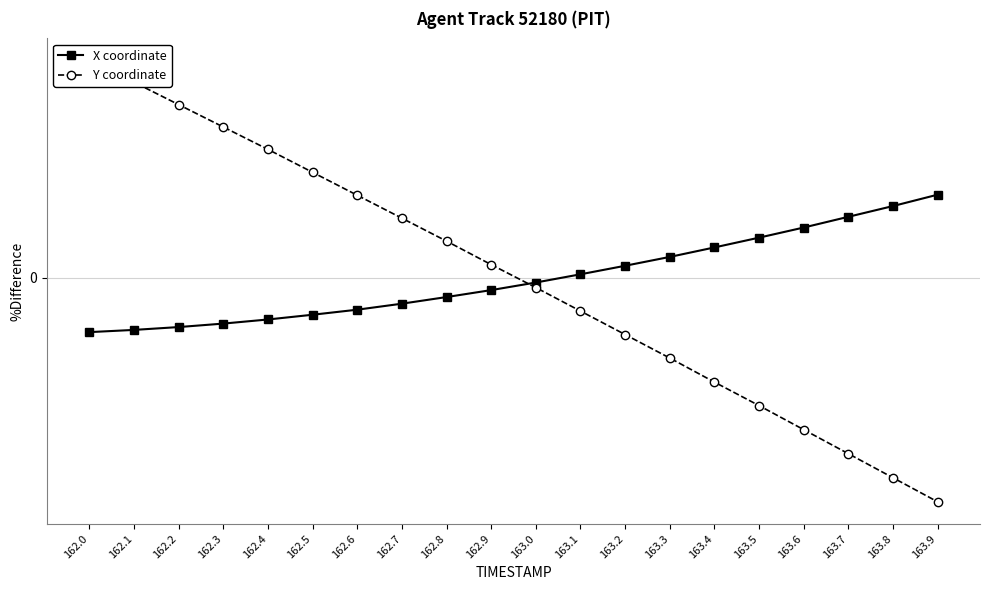

The X coordinate series shows 0.0 at 163.6. True or false?

True